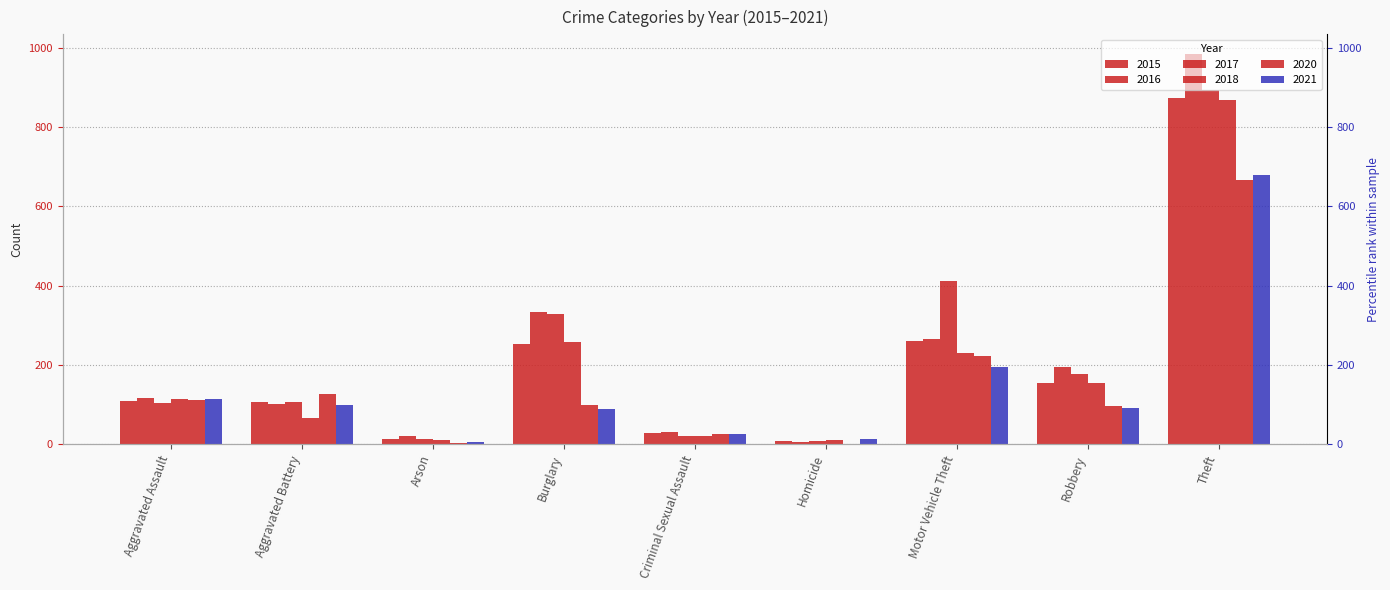

What is the difference between the 2018 values at Criminal Sexual Assault and Arson?

9